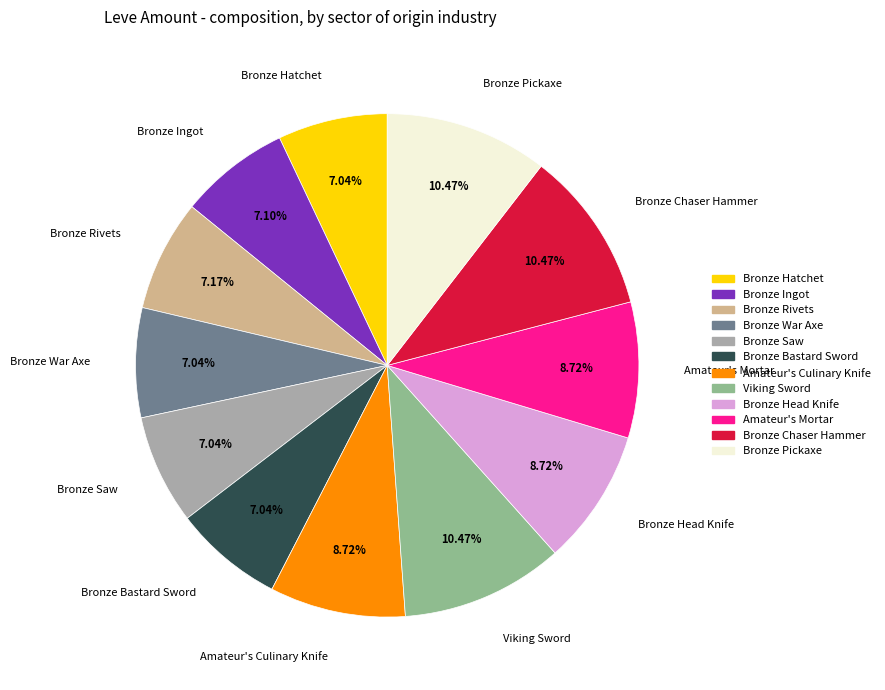

What percentage do Bronze Saw and Bronze Chaser Hammer together represent?

17.5%